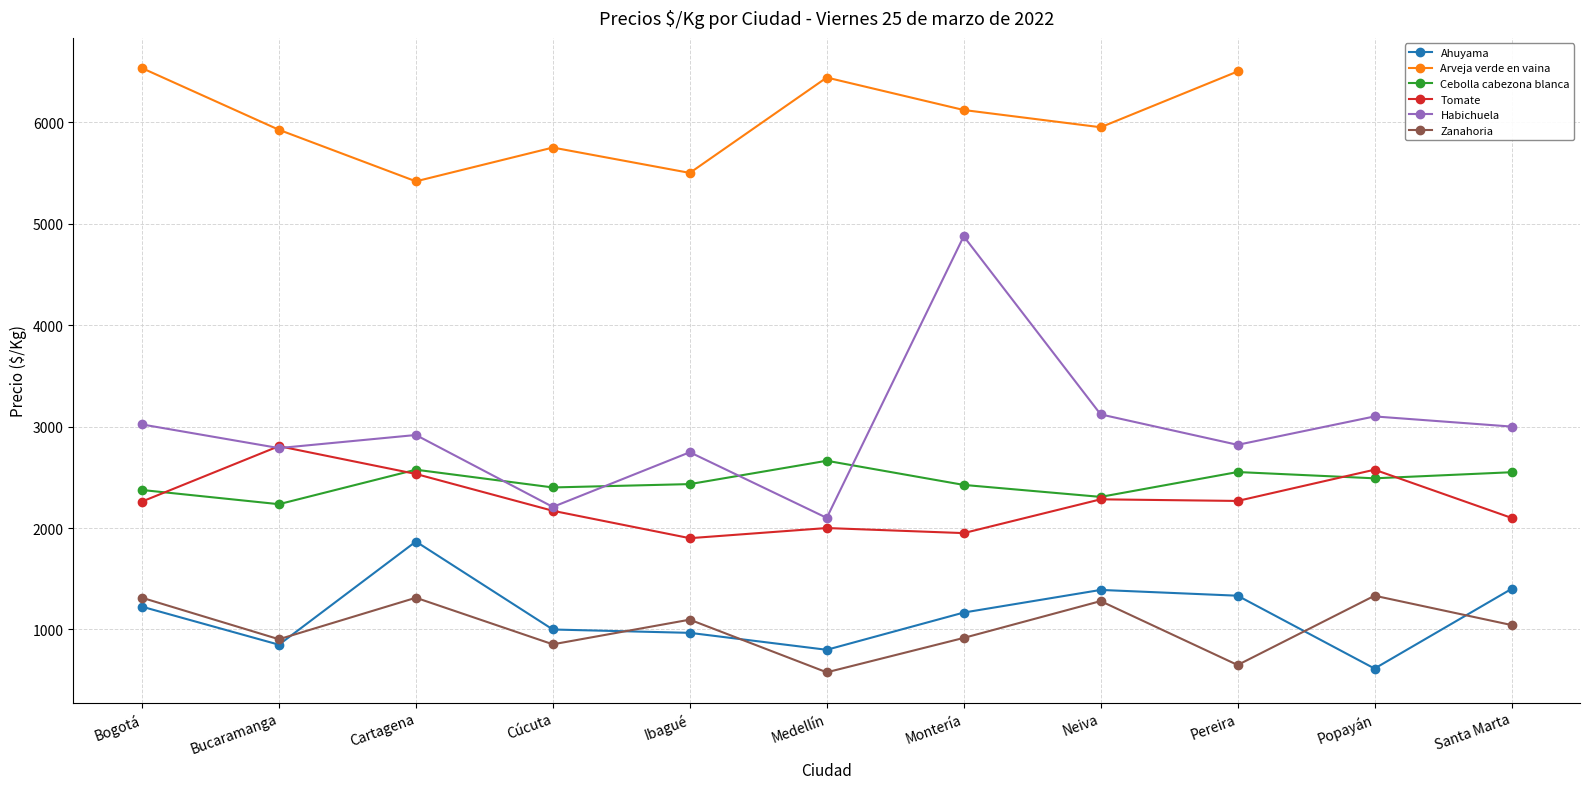

Rank the series at Bogotá from lowest to highest value.

Ahuyama, Zanahoria, Tomate, Cebolla cabezona blanca, Habichuela, Arveja verde en vaina